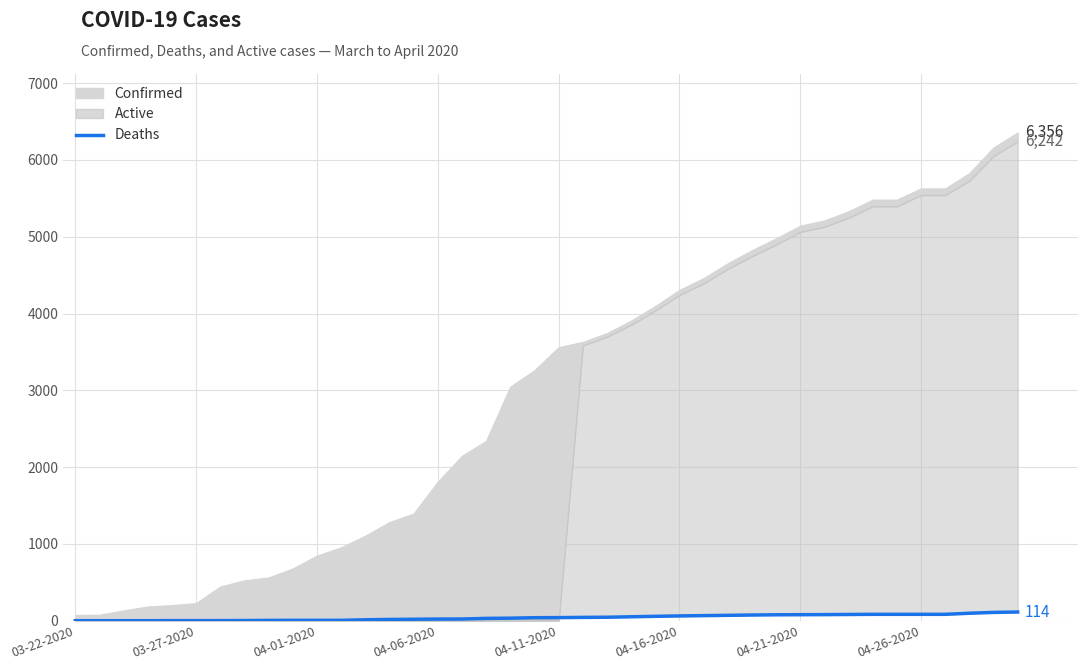

Read the value at 18, to the nearest 50.

50